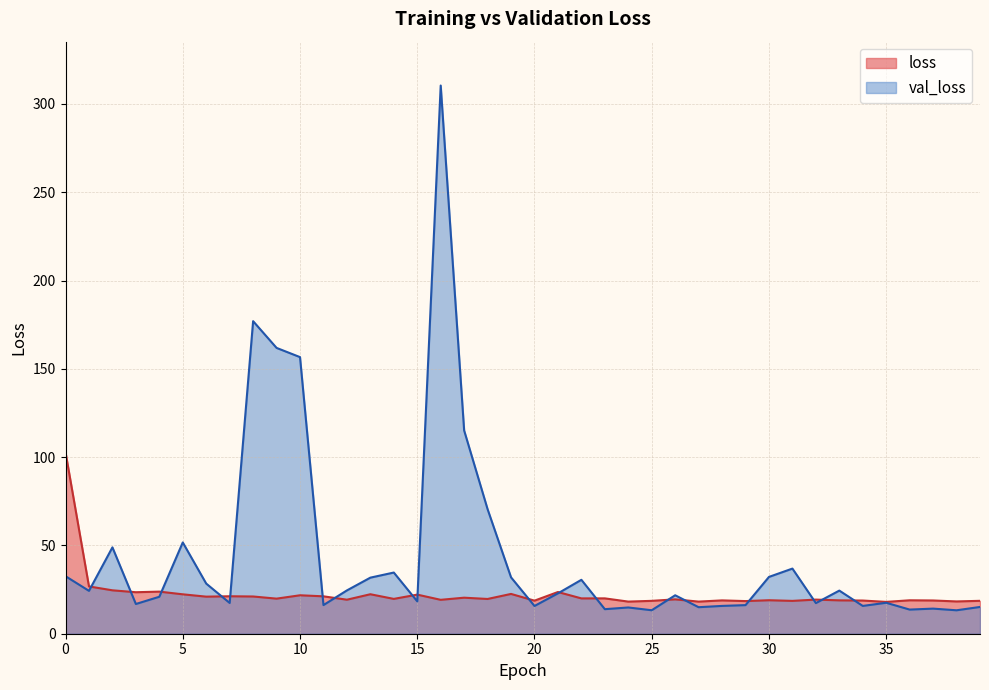

How many data points in val_loss are above 22?

20